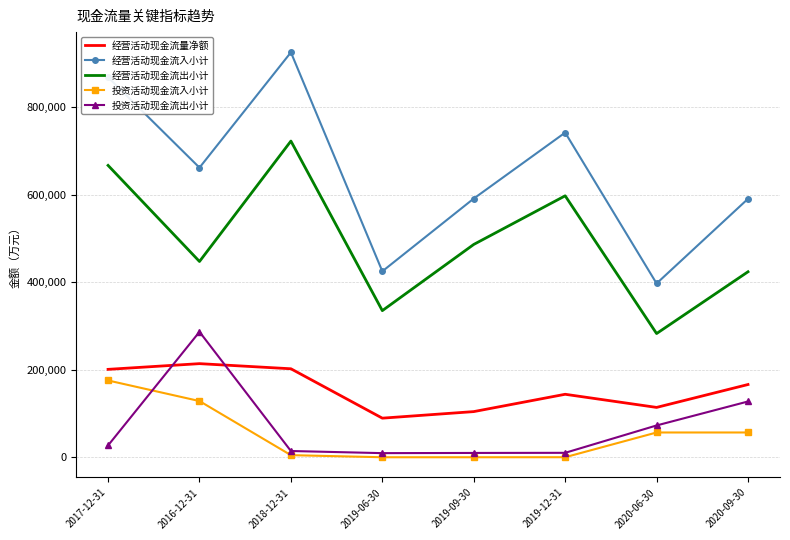

Which series changed the most between 2020-06-30 and 2020-09-30?

经营活动现金流入小计